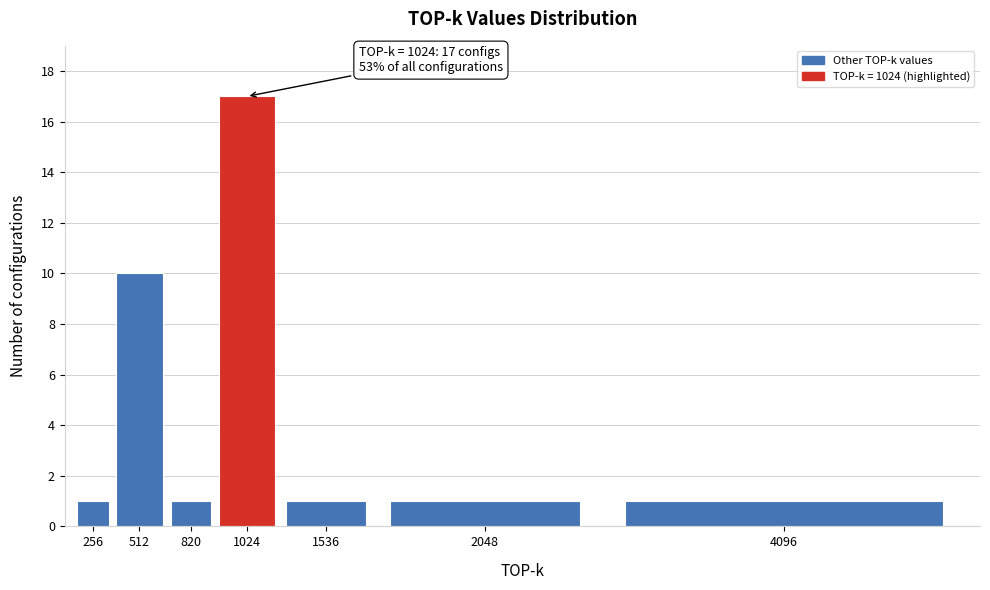

Reading left to right, list all the values displayed in this chart.

1	10	1	17	1	1	1